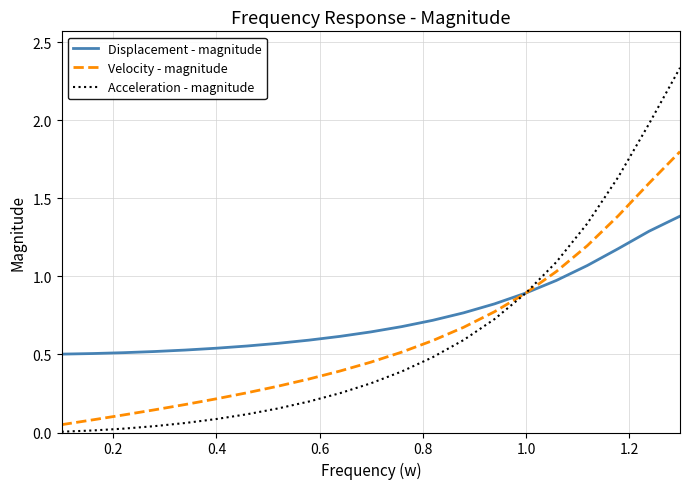

Rank the series by their maximum value, from highest to lowest.

Acceleration - magnitude, Velocity - magnitude, Displacement - magnitude